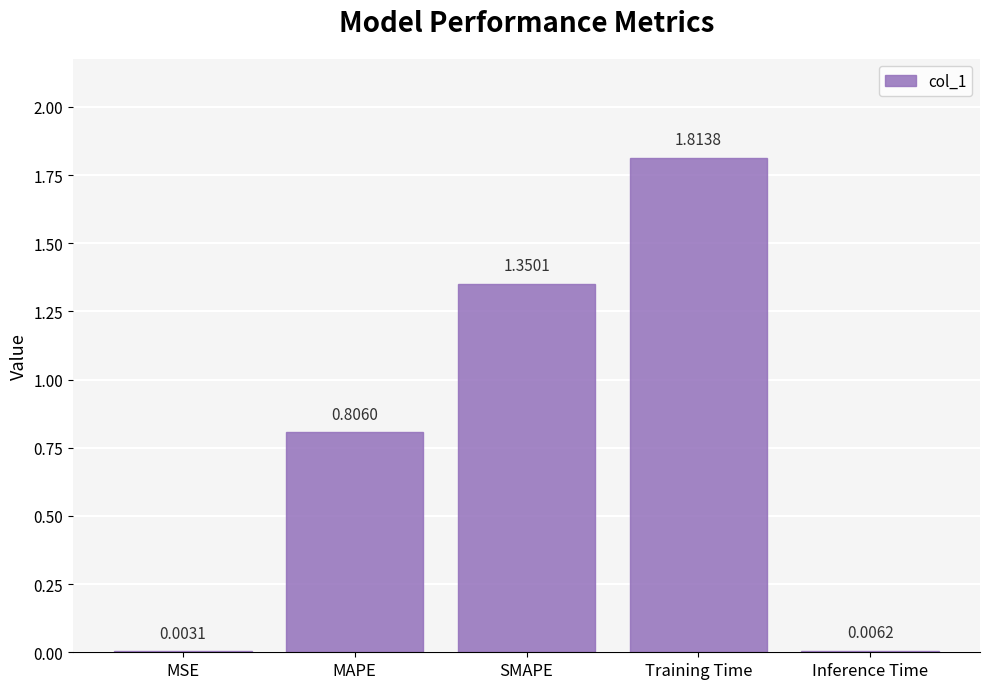

The chart shows a value of 1.1 at MAPE. True or false?

False